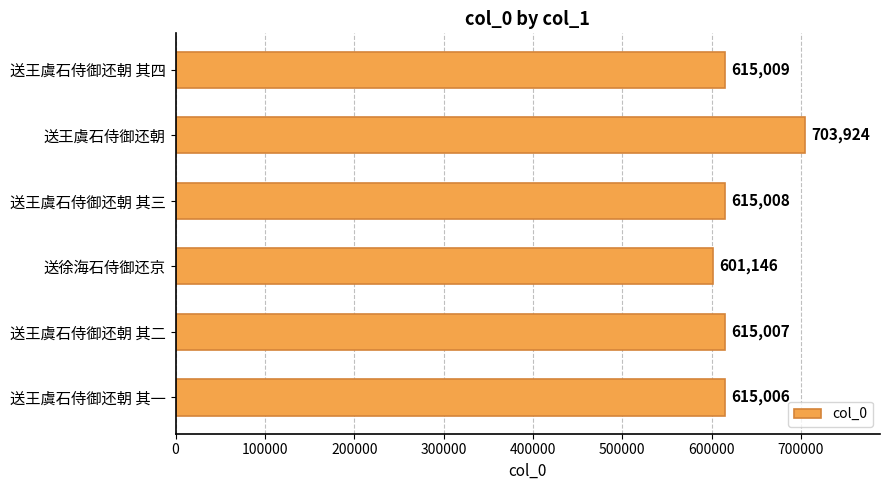

Count the number of data series in this chart.

1